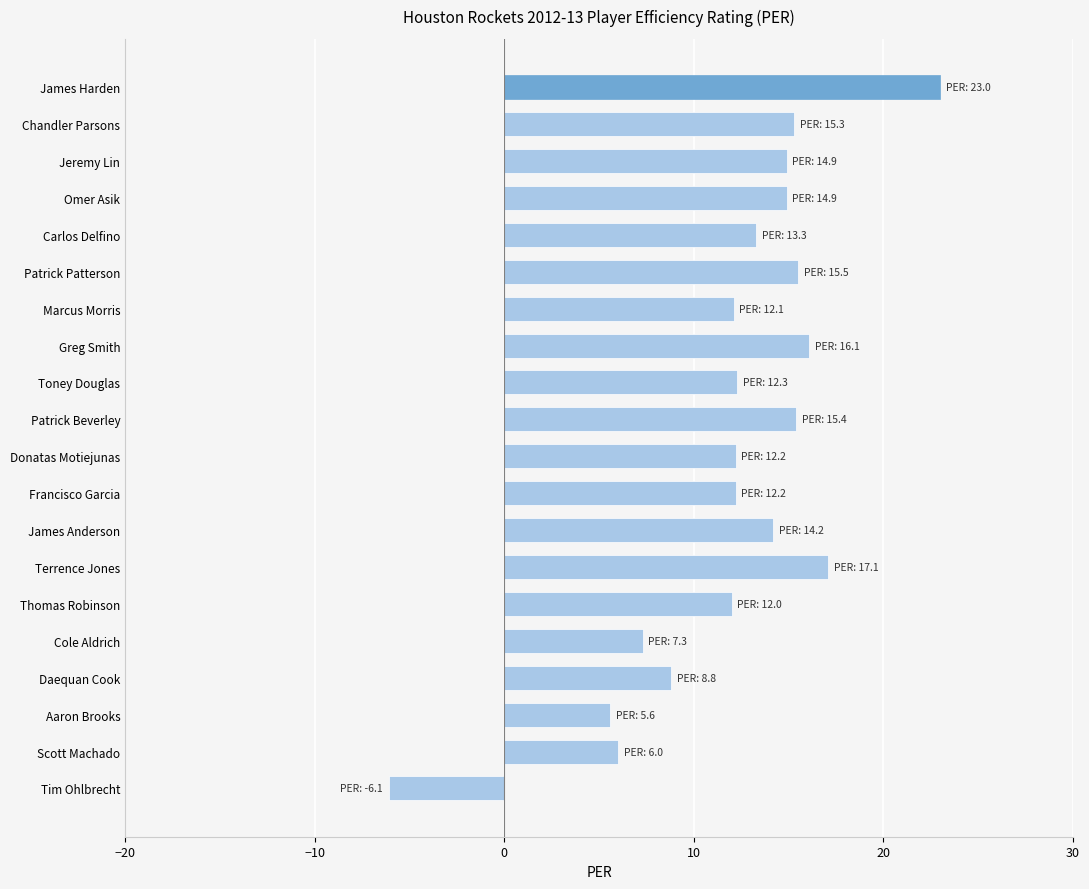

What is the label of the 9th bar from the top?

Toney Douglas